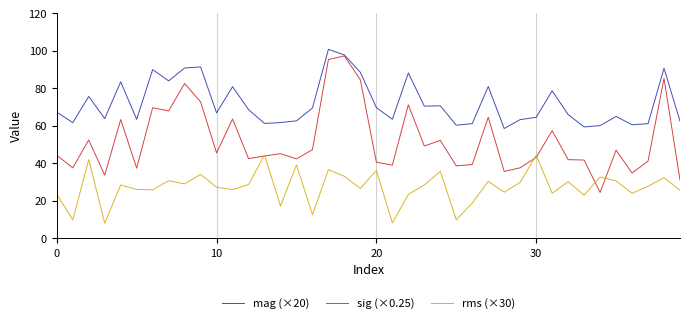

Rank the series by their average value, from highest to lowest.

mag (×20), sig (×0.25), rms (×30)